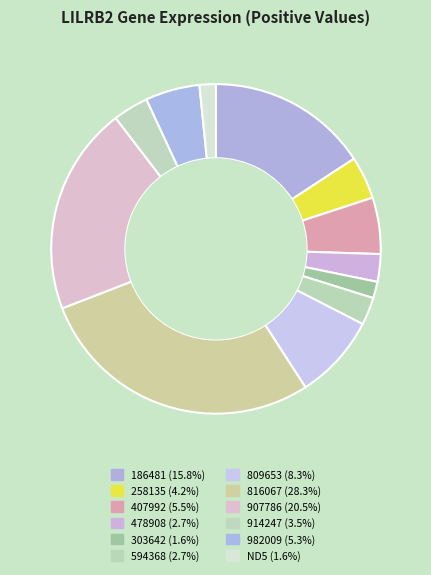

How many slices are in this pie chart?

12